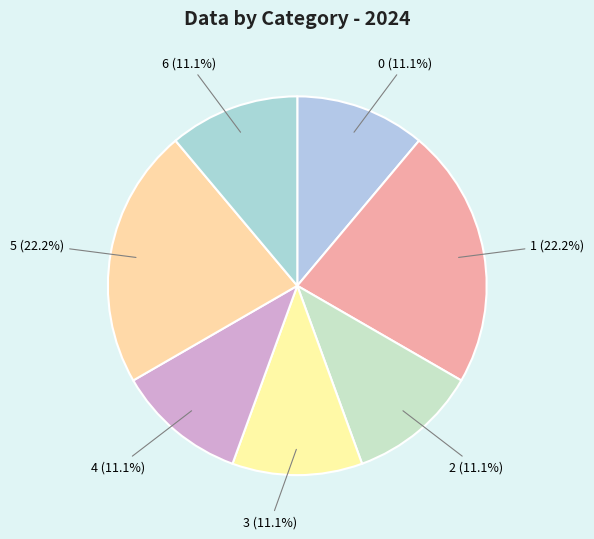

To the nearest percent, what percentage of the pie is 2?

11%